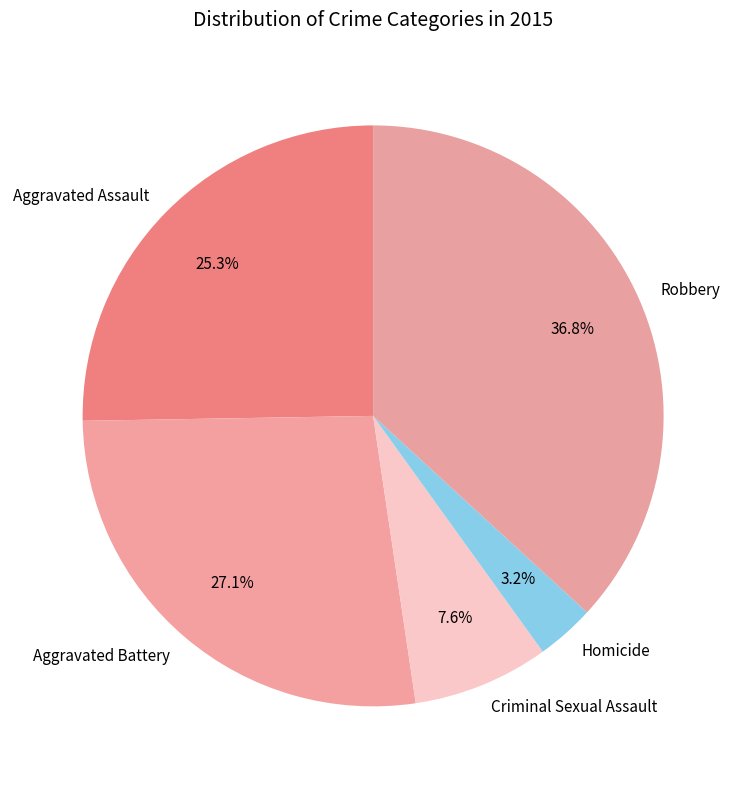

Between Robbery and Criminal Sexual Assault, which is larger?

Robbery